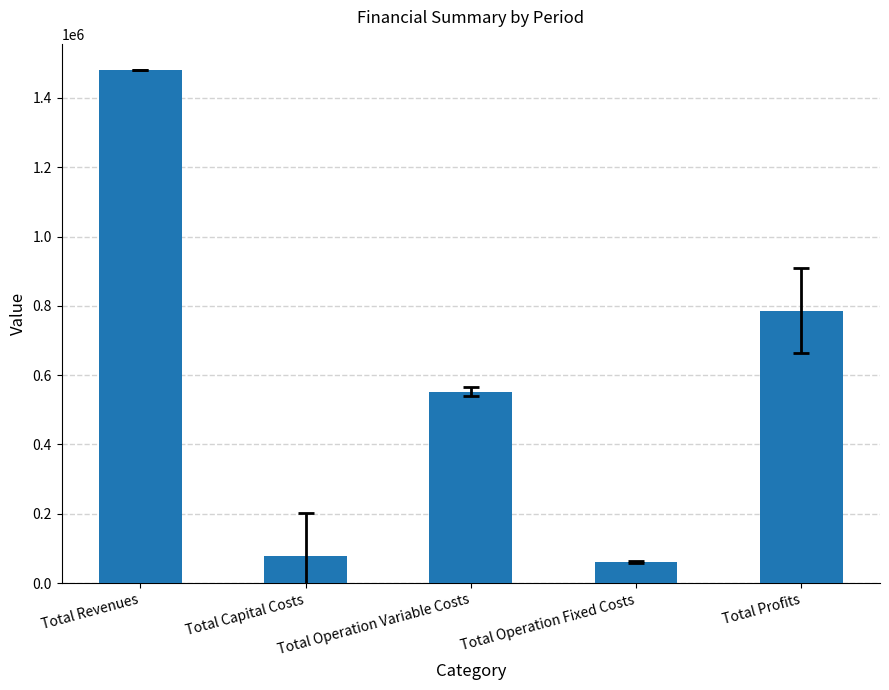

List the labels in order of value, smallest first.

Total Operation Fixed Costs, Total Capital Costs, Total Operation Variable Costs, Total Profits, Total Revenues